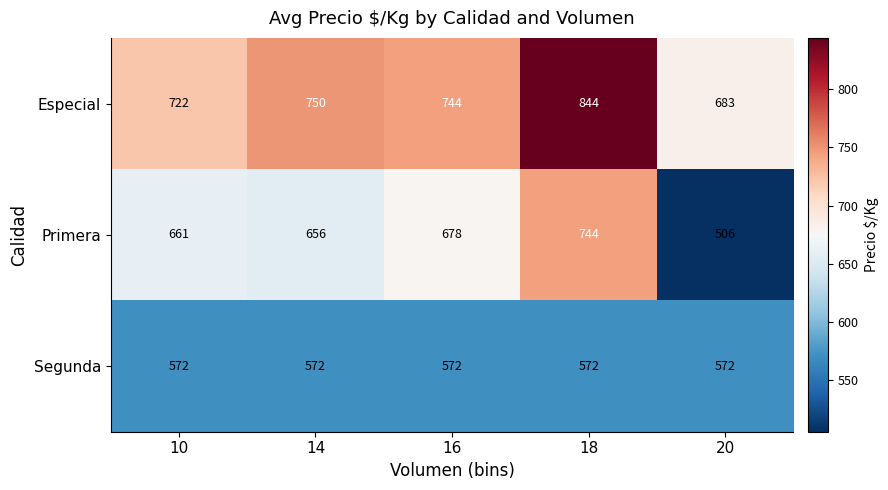

Which series changed the most between 16 and 20?

Primera